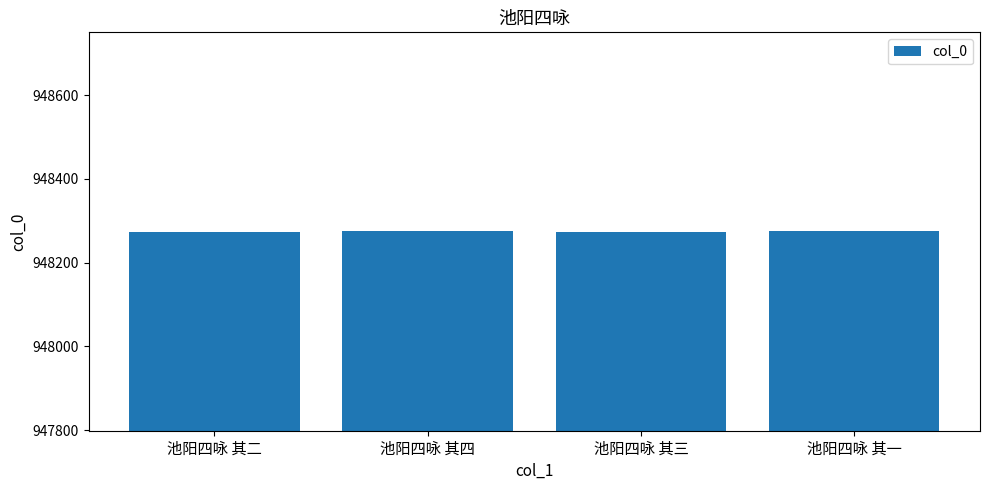

True or false: the data shows 1395164 at 池阳四咏 其一.

False